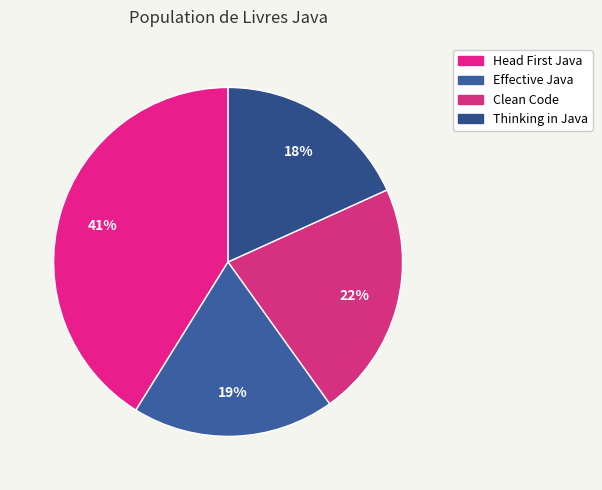

How many slices are in this pie chart?

4